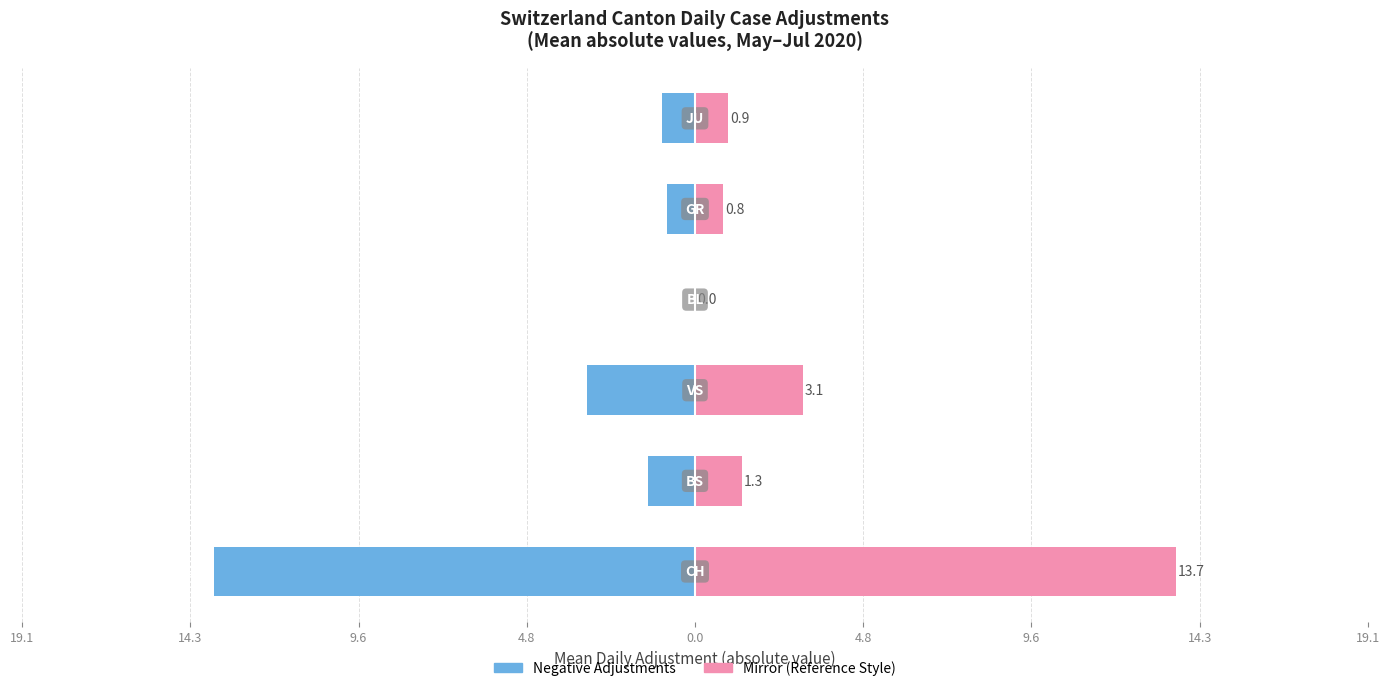

Which series has the largest range (max minus min)?

Negative Adjustments (abs)